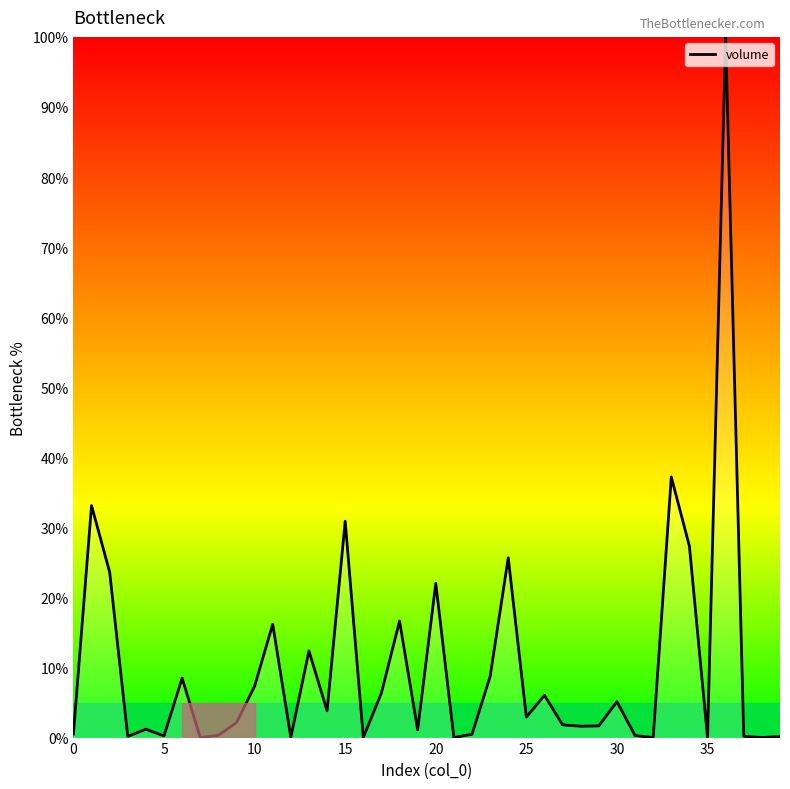

What is the difference between the maximum and minimum values?

100.0